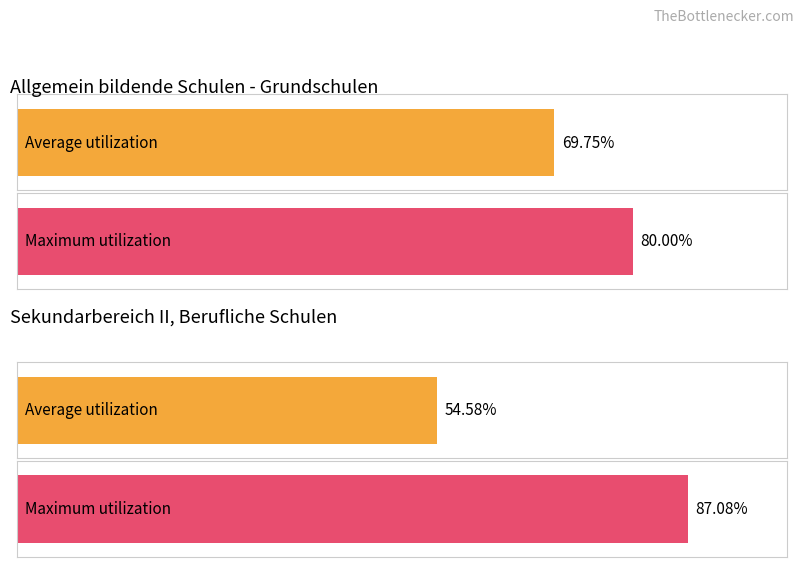

Is it true that Gymnasien equals 407928 at D?

False